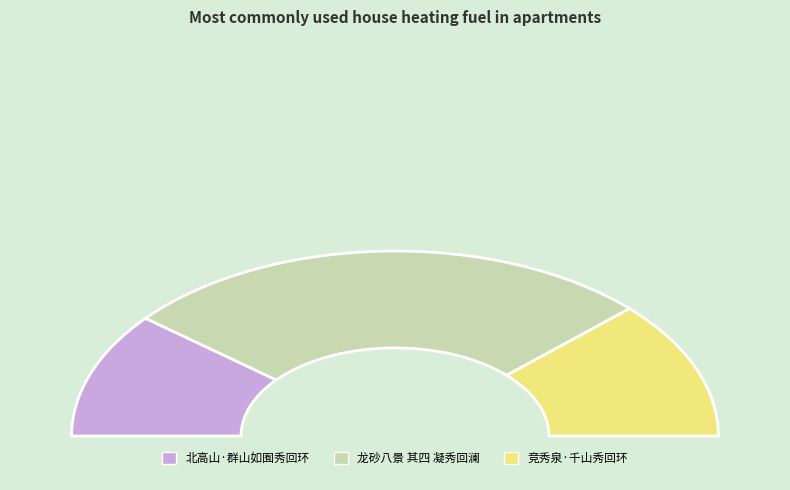

What is the majority slice?

龙砂八景 其四 凝秀回澜